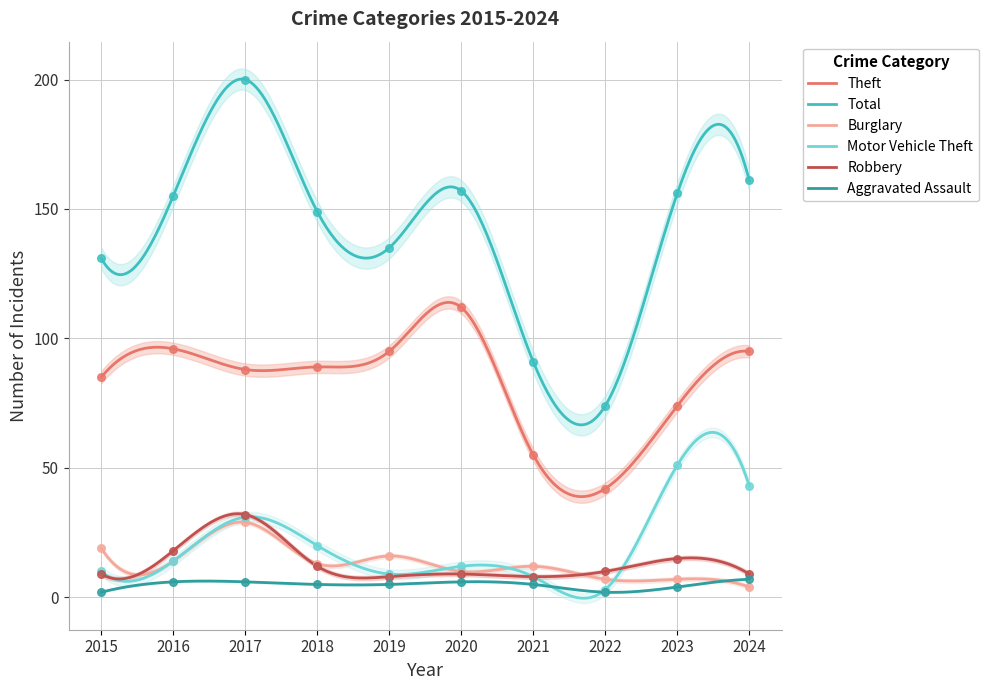

What is the total value across all series at 2018?

288